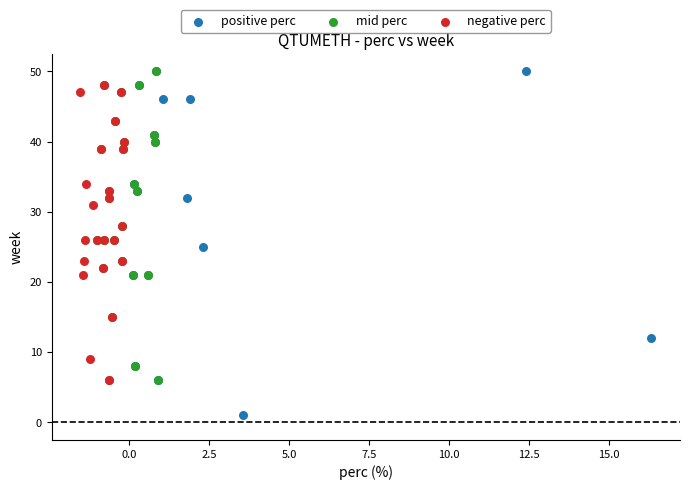

Which series has the widest spread of Y values?

positive perc